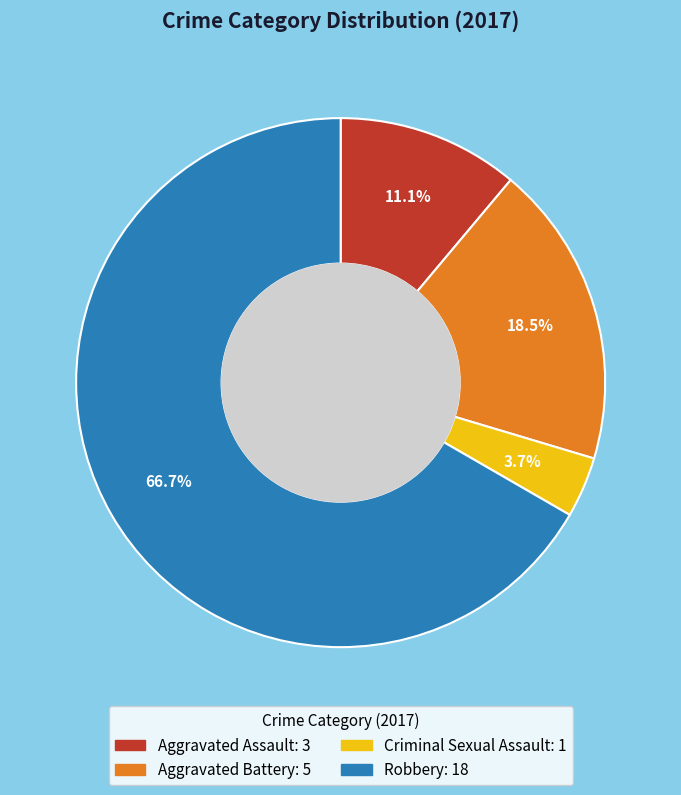

The Robbery slice represents 61% of the pie. True or false?

False